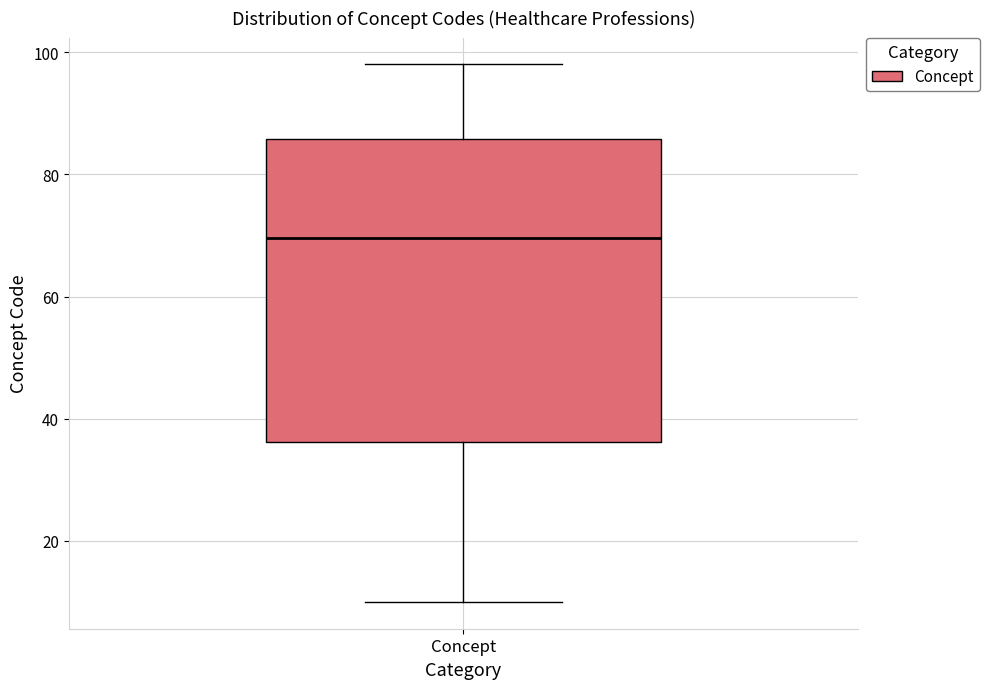

Where is the upper edge of the box for Concept on the y-axis? The values are not printed on the chart, so give them approximately, as read against the axis.

86